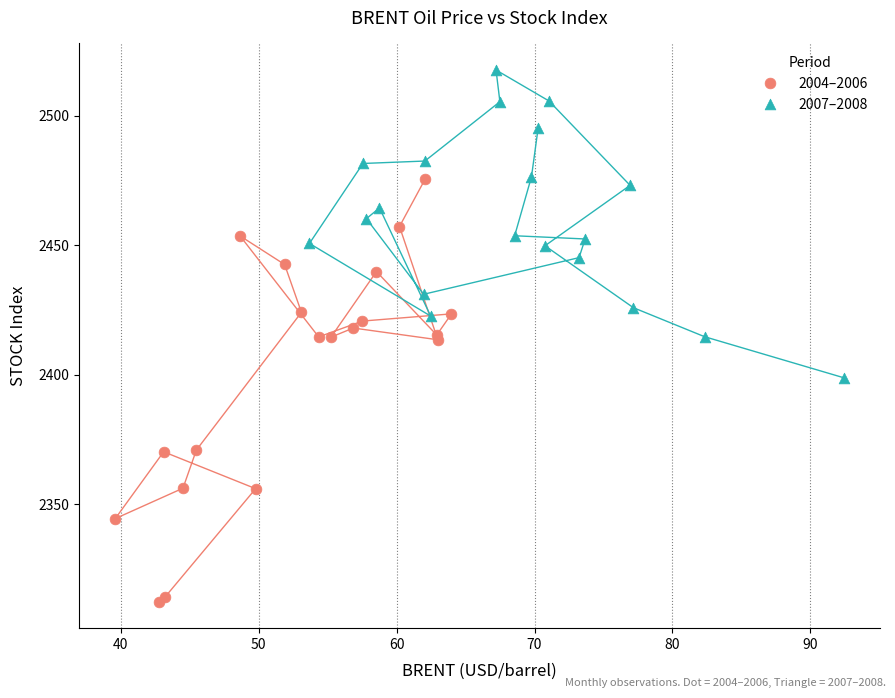

Which series has the largest Y range (max minus min)?

2004–2006